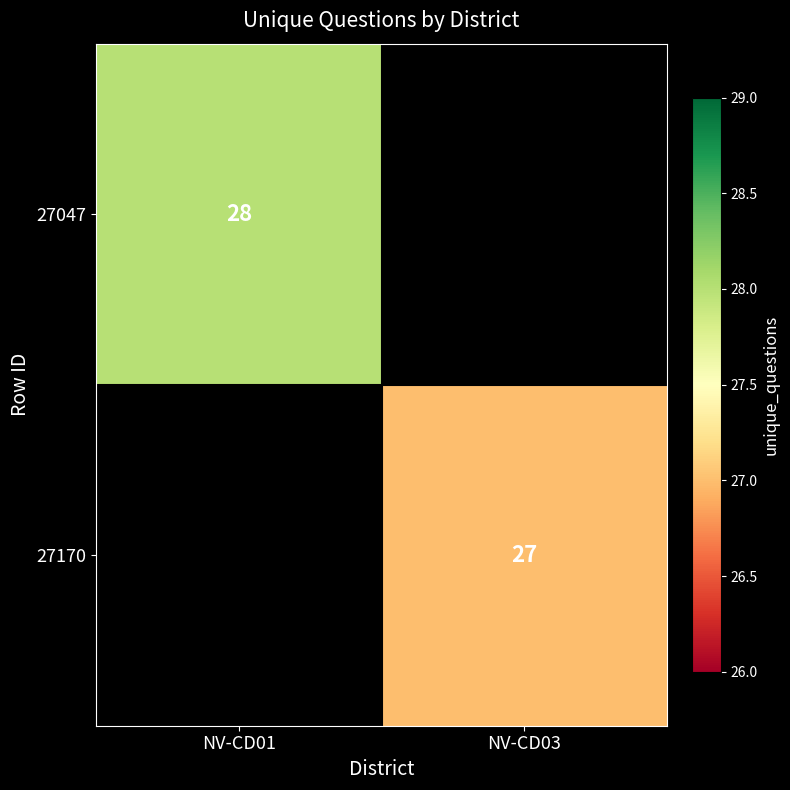

Is the value of 27170 at NV-CD03 greater than the value of 27047 at NV-CD01?

No